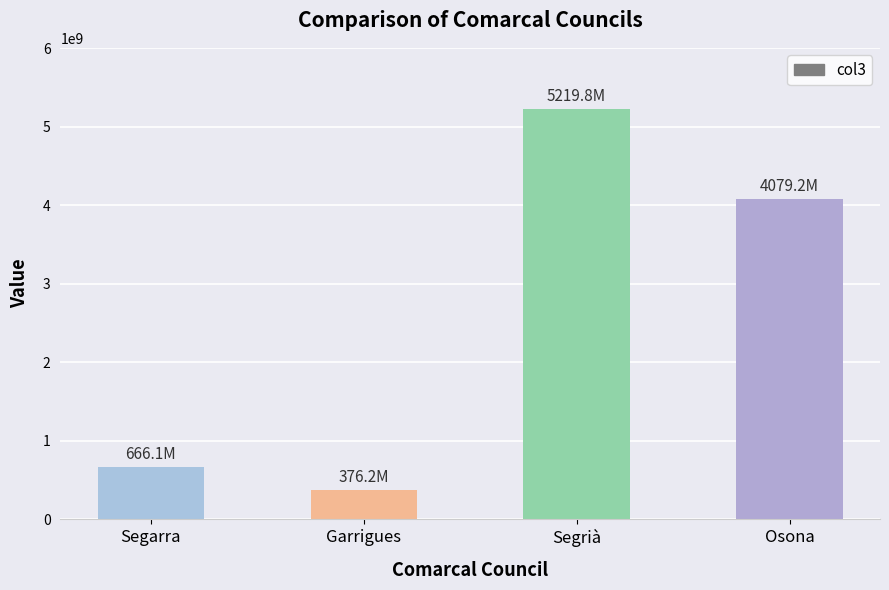

What is the value of the 4th bar from the left?

4079200000